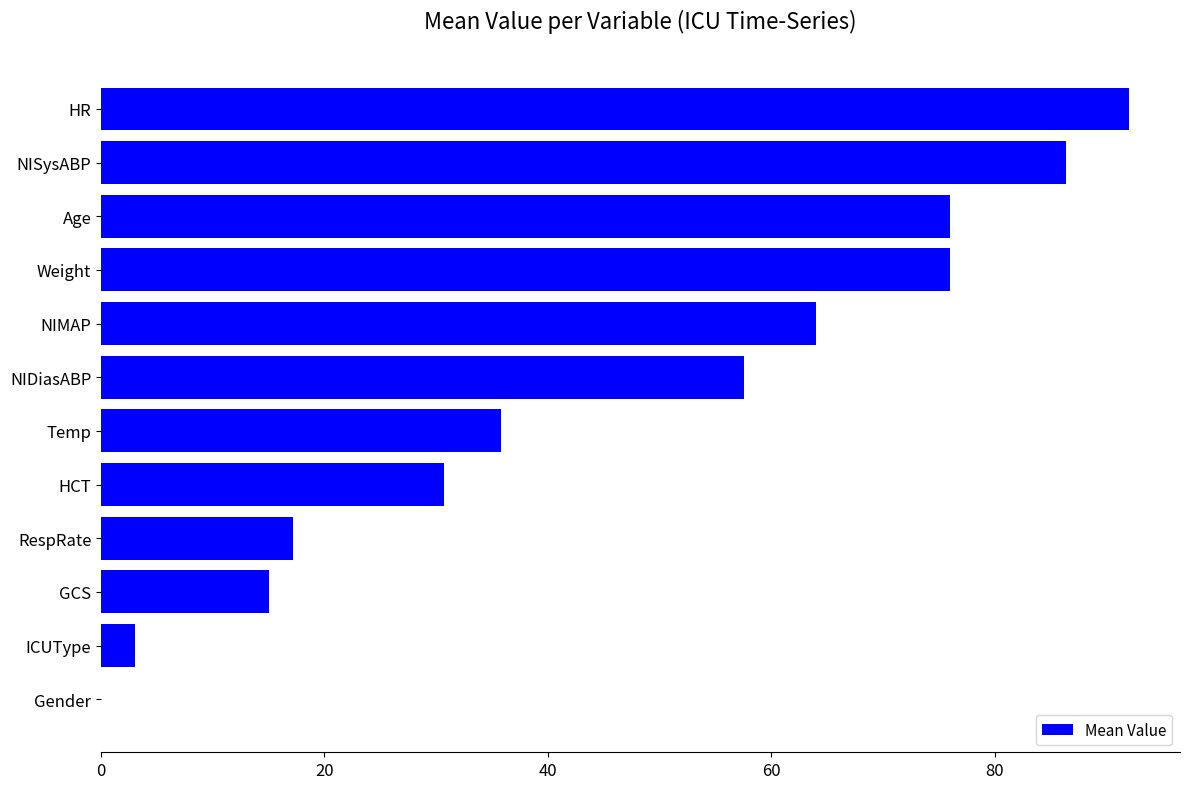

The chart shows a value of 64.0 at NIMAP. True or false?

True